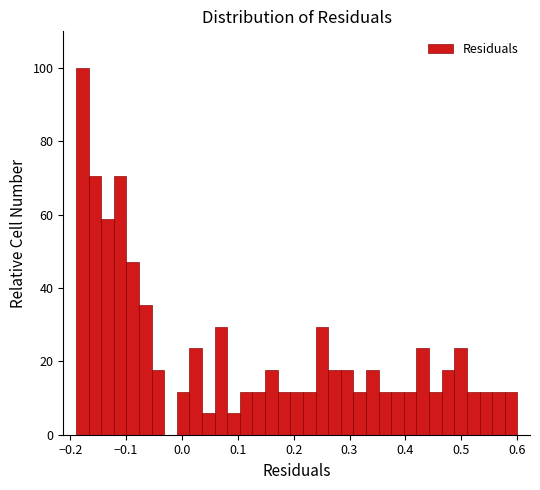

Read against the x-axis, roughly where is the centre of the tallest bar?

-0.18